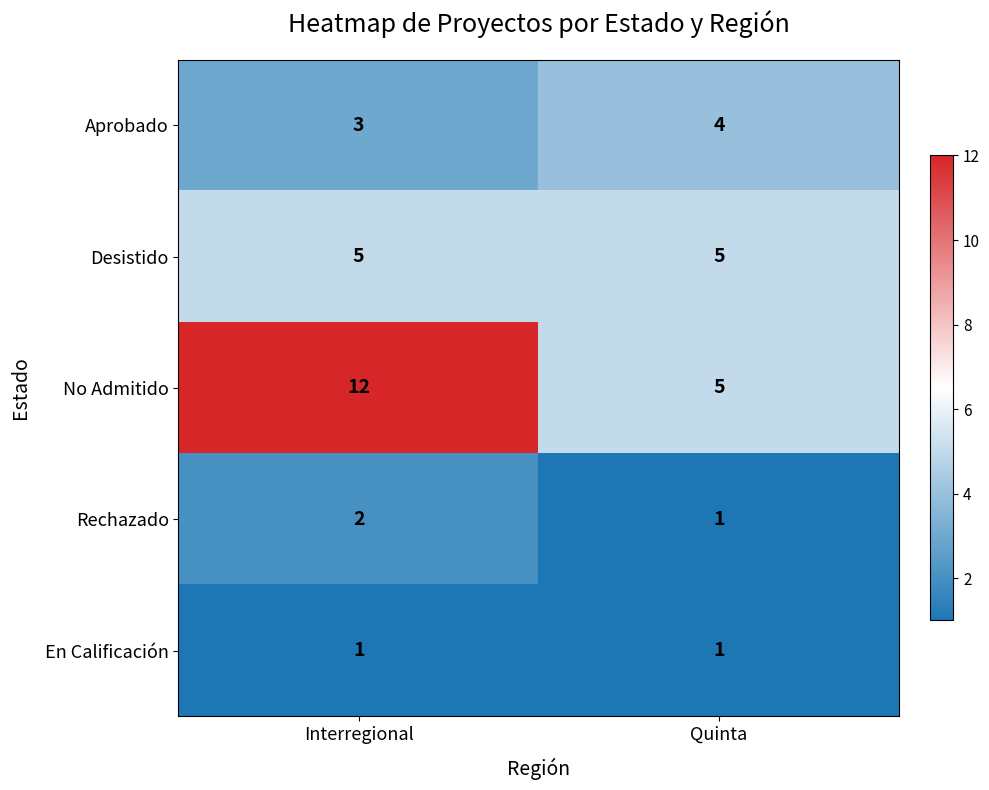

The value of No Admitido at Quinta is 8. True or false?

False